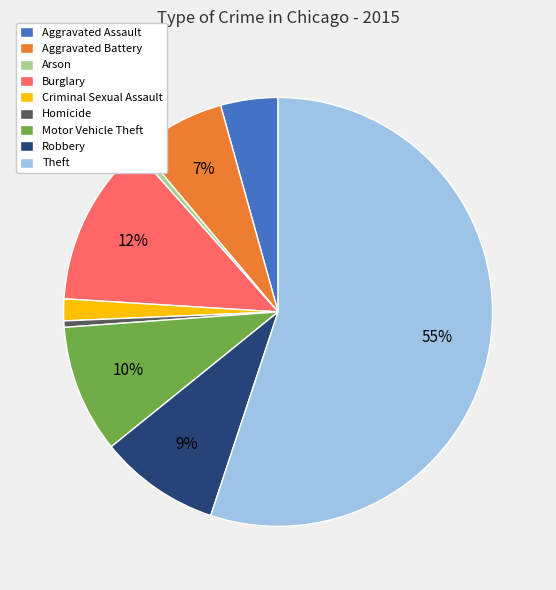

What percentage is the Aggravated Assault slice, to the nearest percent?

4%